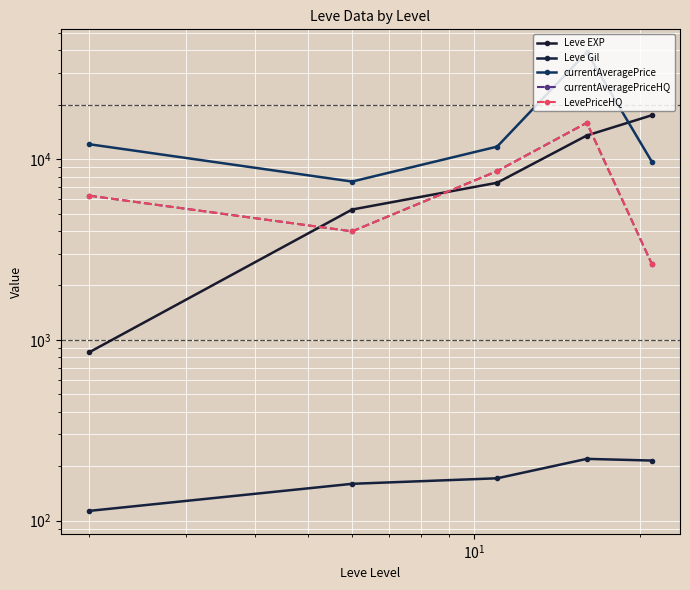

Which series has the largest range (max minus min)?

currentAveragePrice